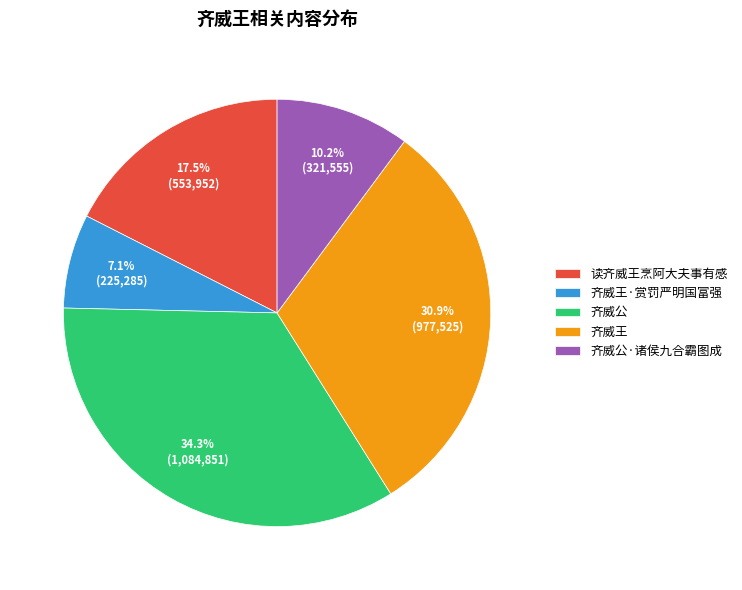

Do 齐威公 and 齐威王 together represent more than half of the pie?

Yes